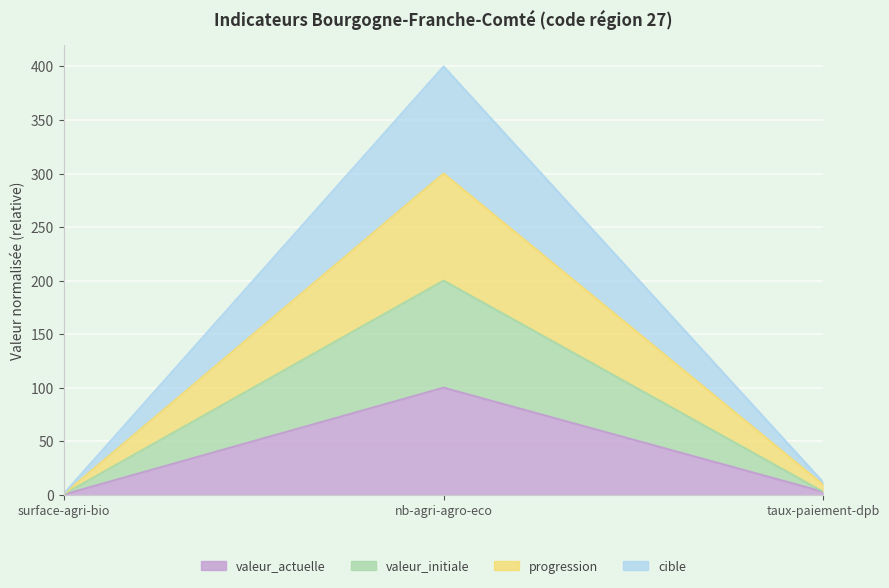

What is the difference between the second highest and minimum values in the progression series?

8.5